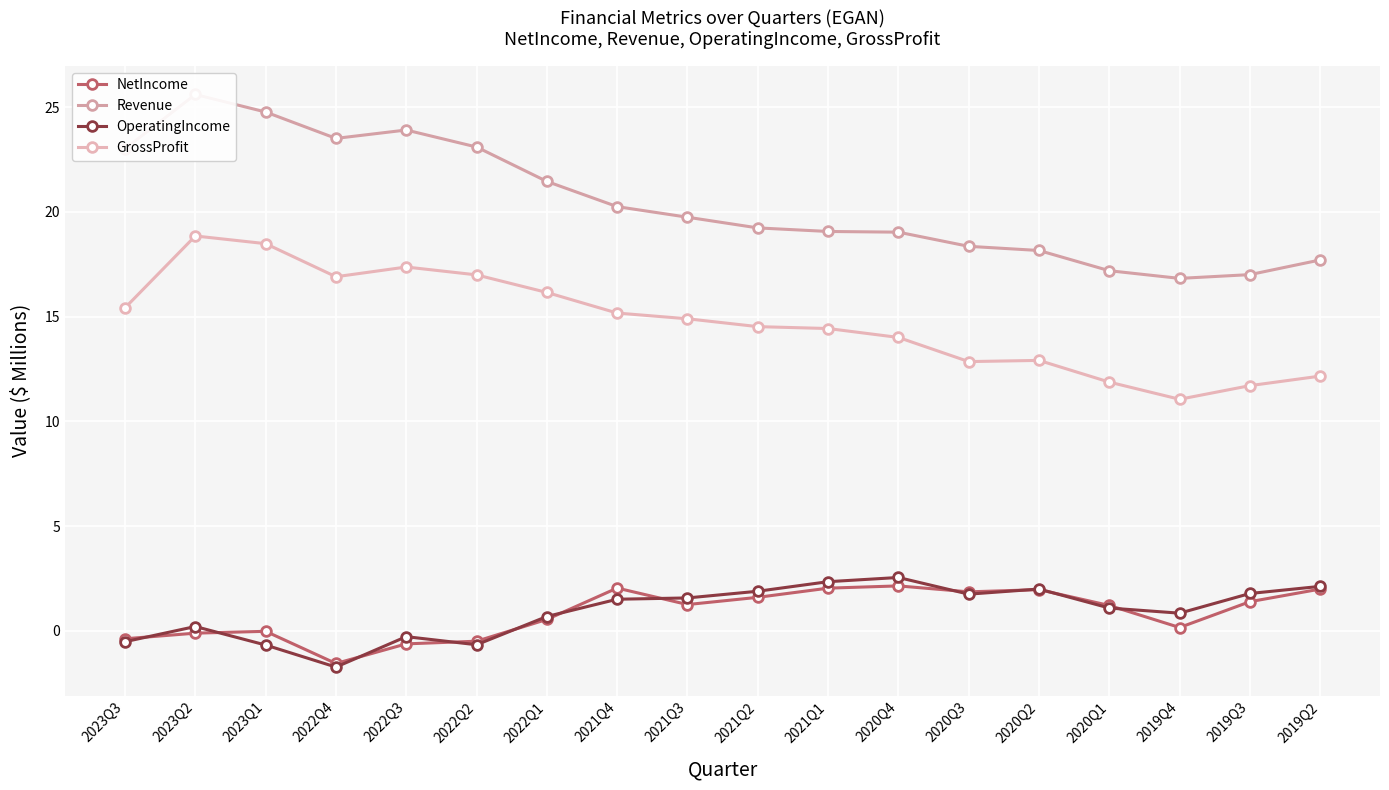

Which series has the widest spread of values?

Revenue